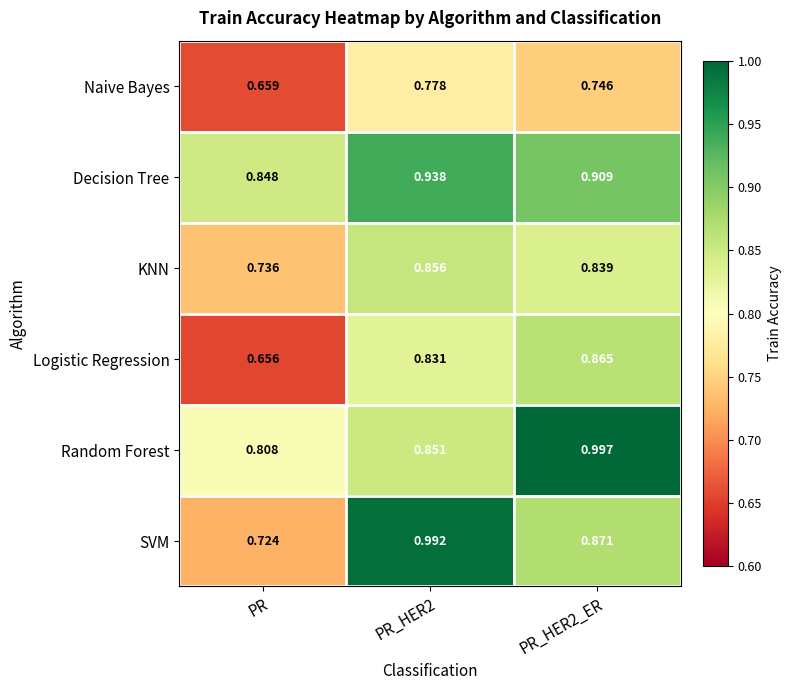

List the series in order of their peak value, lowest first.

Naive Bayes, KNN, Logistic Regression, Decision Tree, SVM, Random Forest